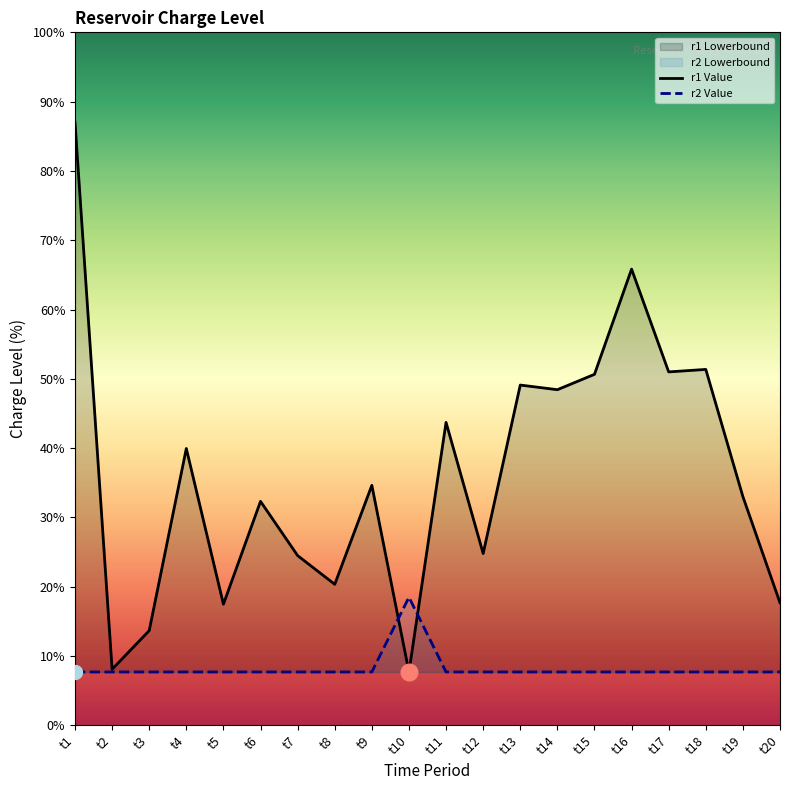

Reading left to right, transcribe all the data shown in this chart.

r1 Value: 87.0	8.1	13.7	39.9	17.5	32.3	24.5	20.3	34.6	7.7	43.7	24.8	49.1	48.4	50.6	65.8	51.0	51.4	33.0	17.7
r2 Value: 7.7	7.7	7.7	7.7	7.7	7.7	7.7	7.7	7.7	18.5	7.7	7.7	7.7	7.7	7.7	7.7	7.7	7.7	7.7	7.7